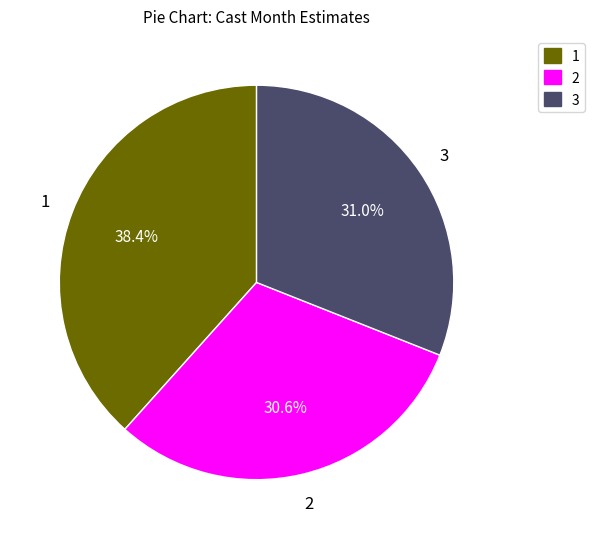

How many slices are in this pie chart?

3